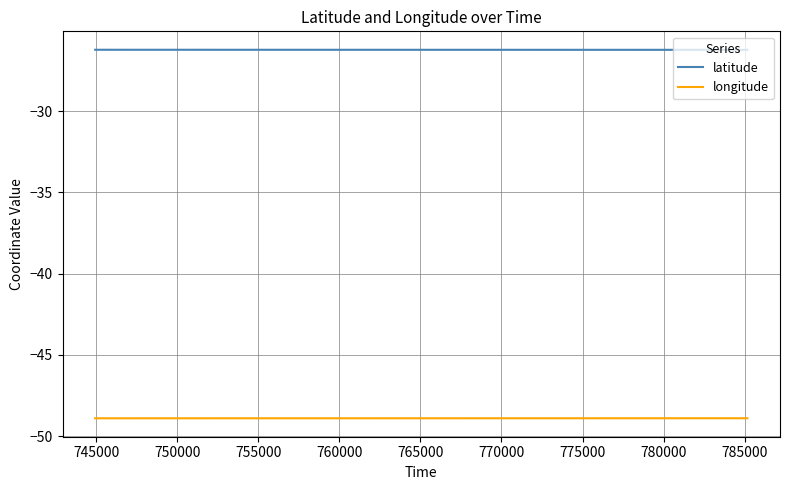

Which series has the largest total across all categories?

latitude